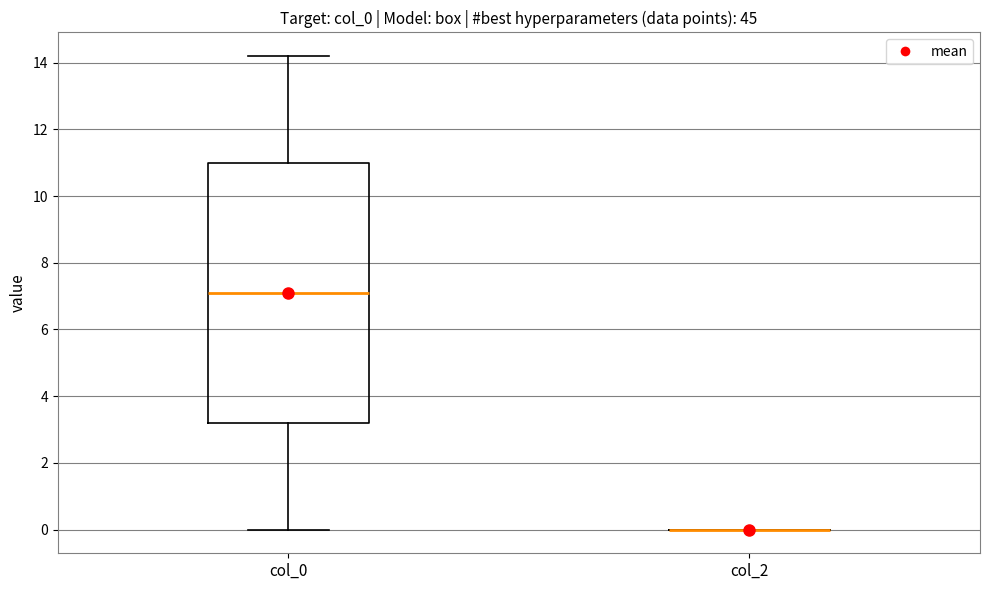

Where does the upper whisker of the box for col_0 end on the y-axis? The values are not printed on the chart, so give them approximately, as read against the axis.

14.2